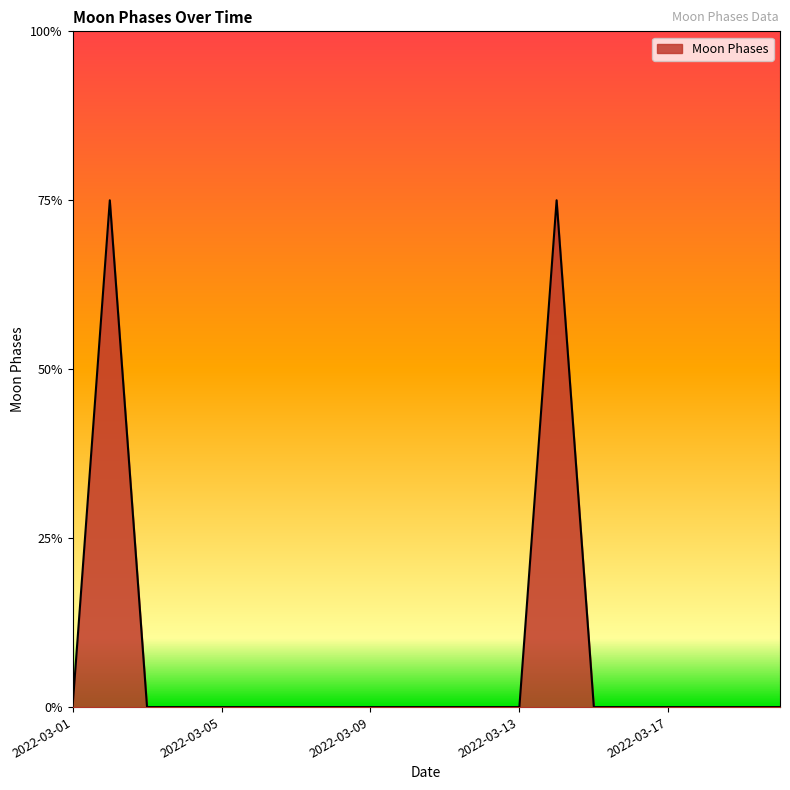

Is this an area chart (filled region under the line)?

Yes